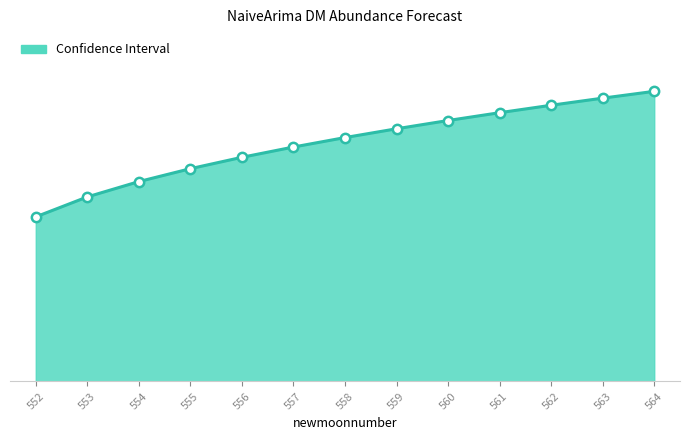

Does the chart have visible grid lines?

No